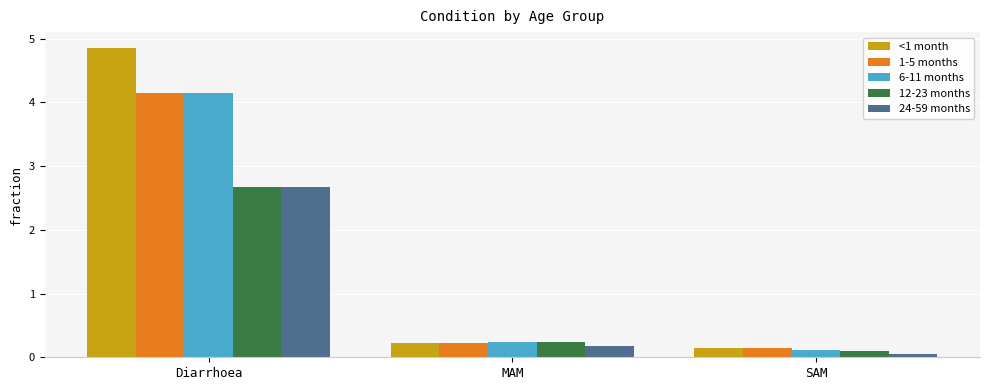

True or false: 24-59 months has a value of 0.2 at MAM.

True